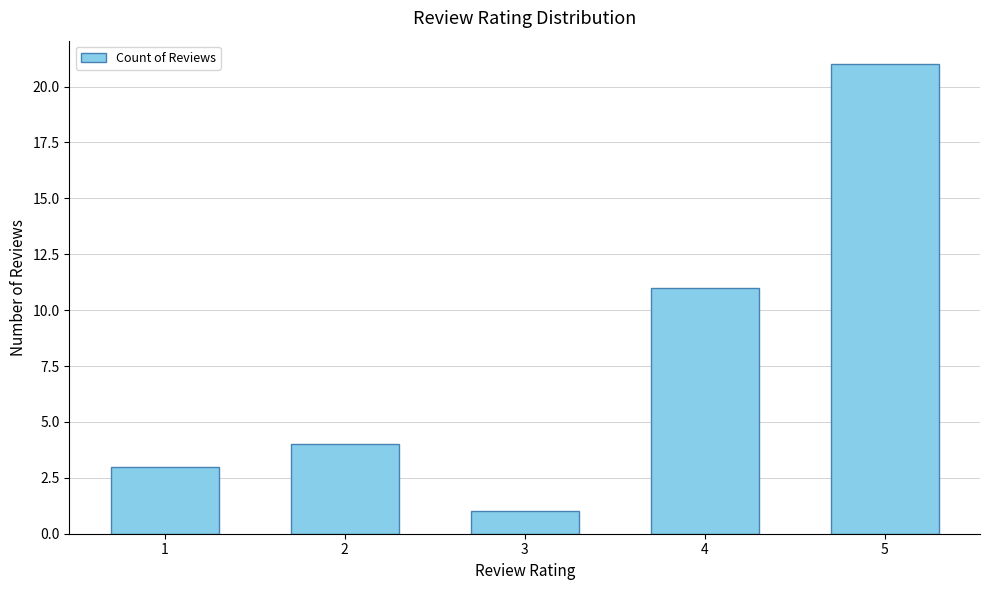

What is the difference between the values at 3 and 5?

20